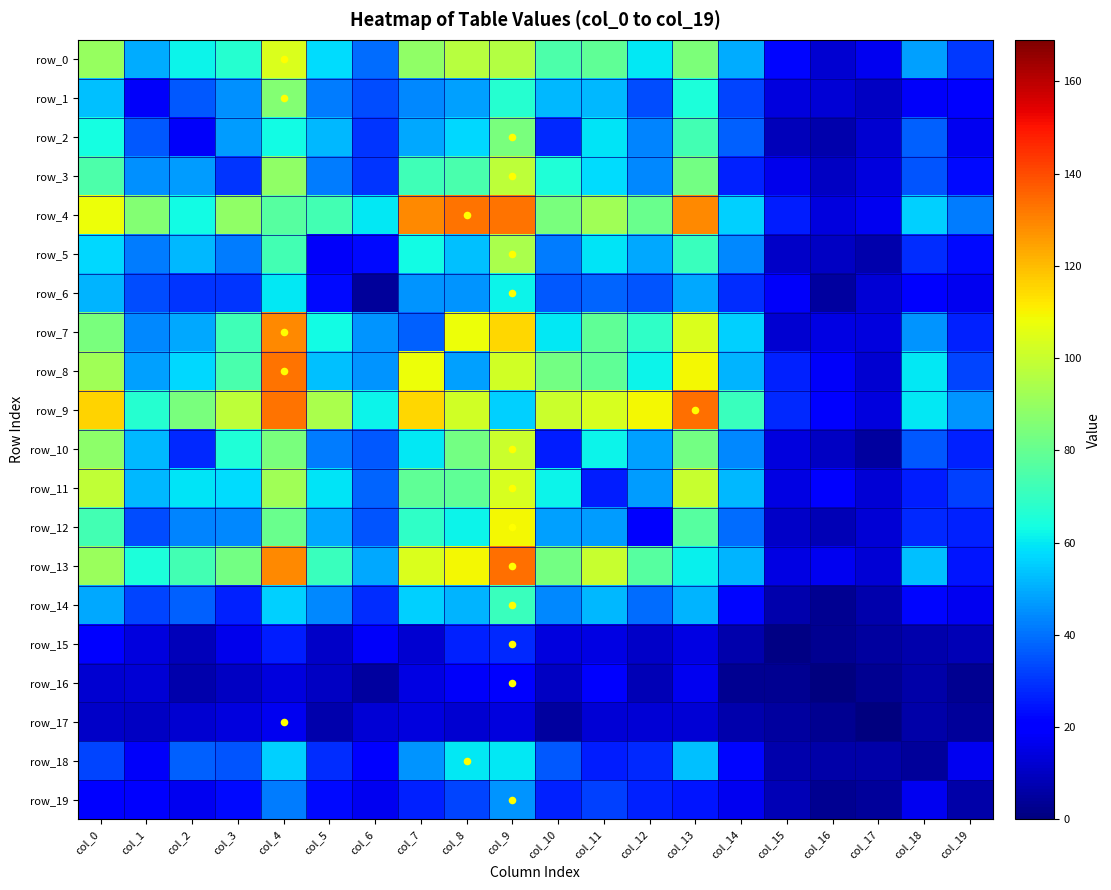

What is the approximate value of row_16 at col_3, to the nearest 5?

10